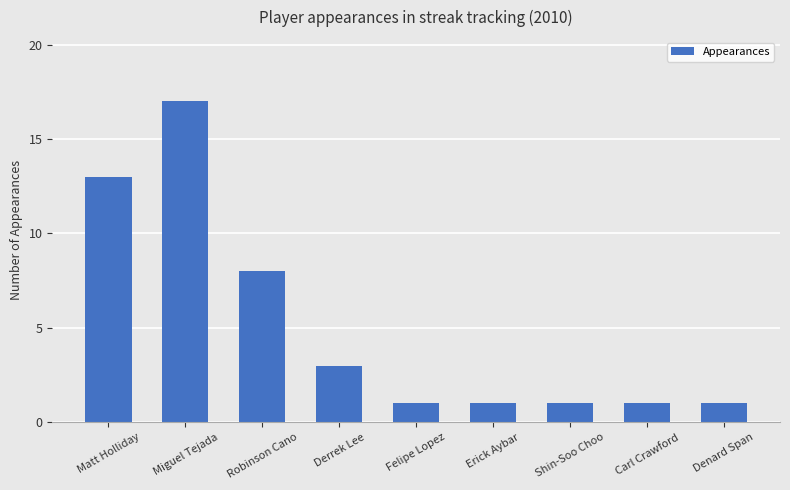

What is the change in value from Miguel Tejada to Denard Span?

-16